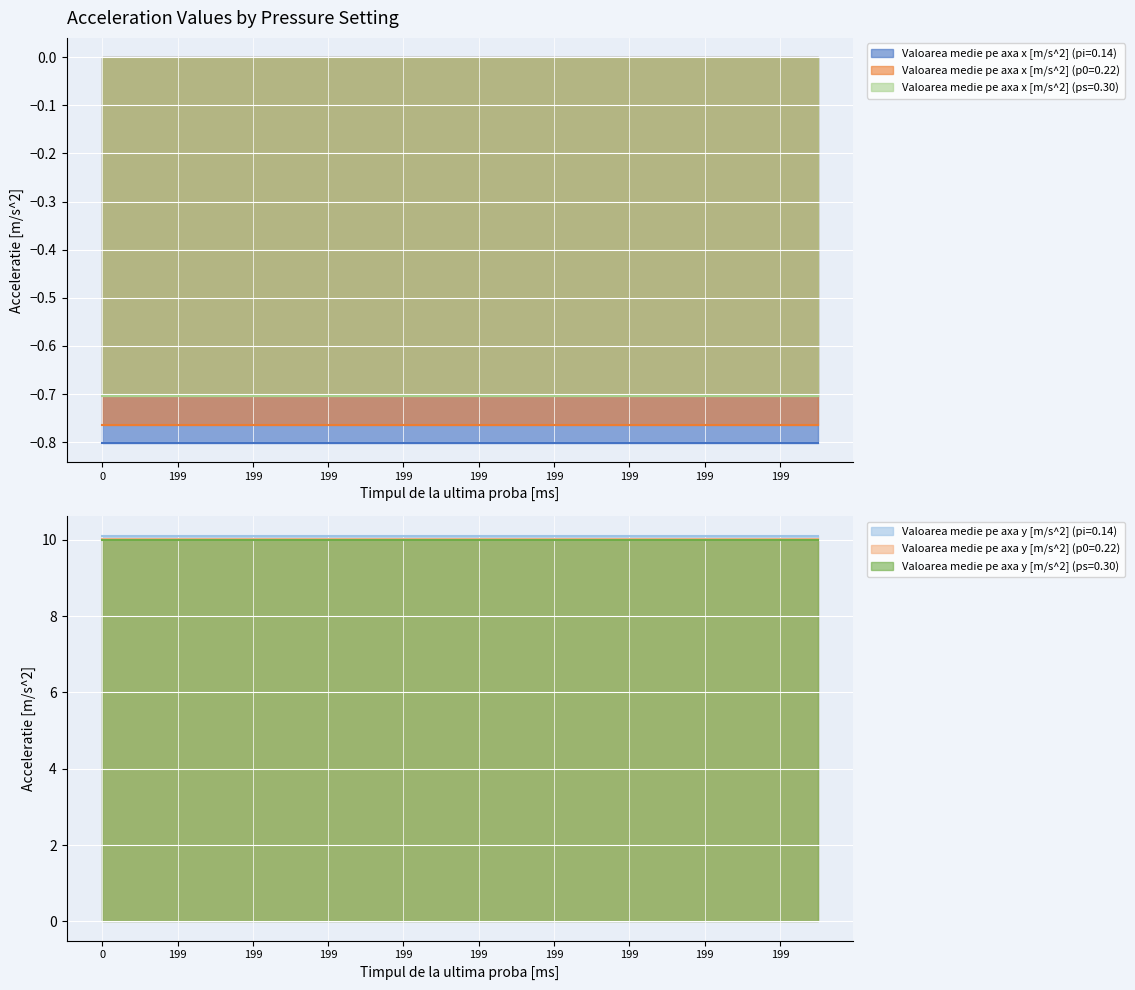

True or false: Valoarea medie pe axa x [m/s^2] (pi=0.14) and Valoarea medie pe axa x [m/s^2] (ps=0.30) intersect in this chart.

False